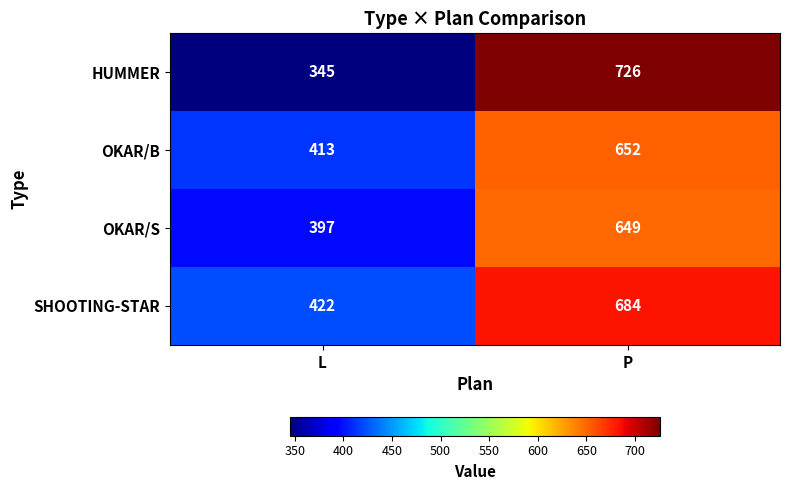

True or false: HUMMER has a value of 95 at L.

False